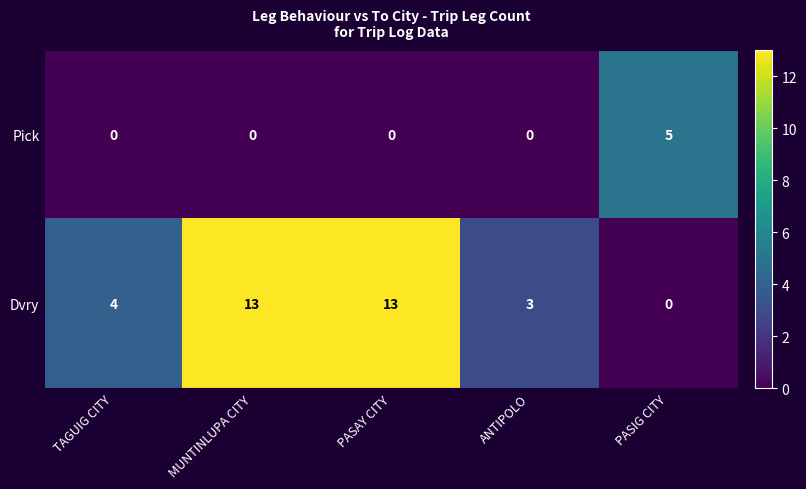

What is the total value across all series at PASIG CITY?

5